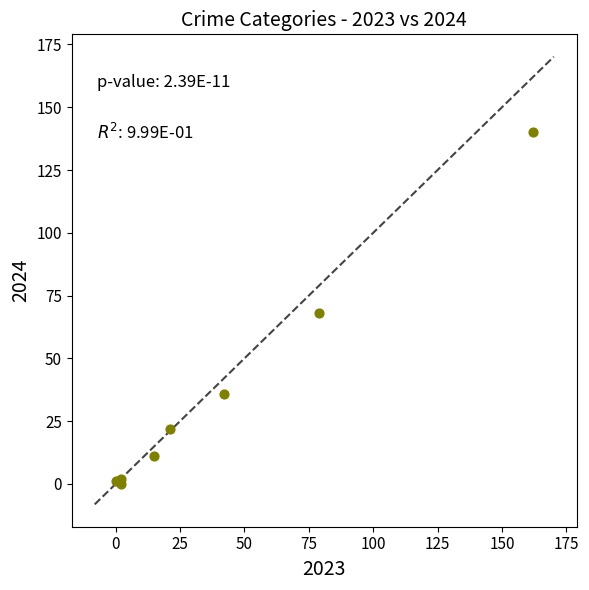

What Y value in the scatter plot is closest to 70?

68